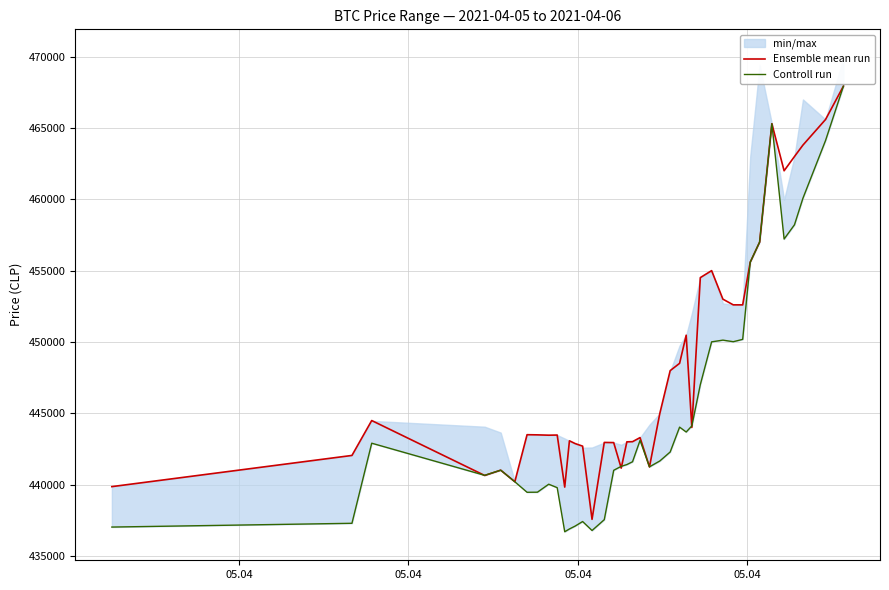

What is the maximum value for Ensemble mean run?

467932